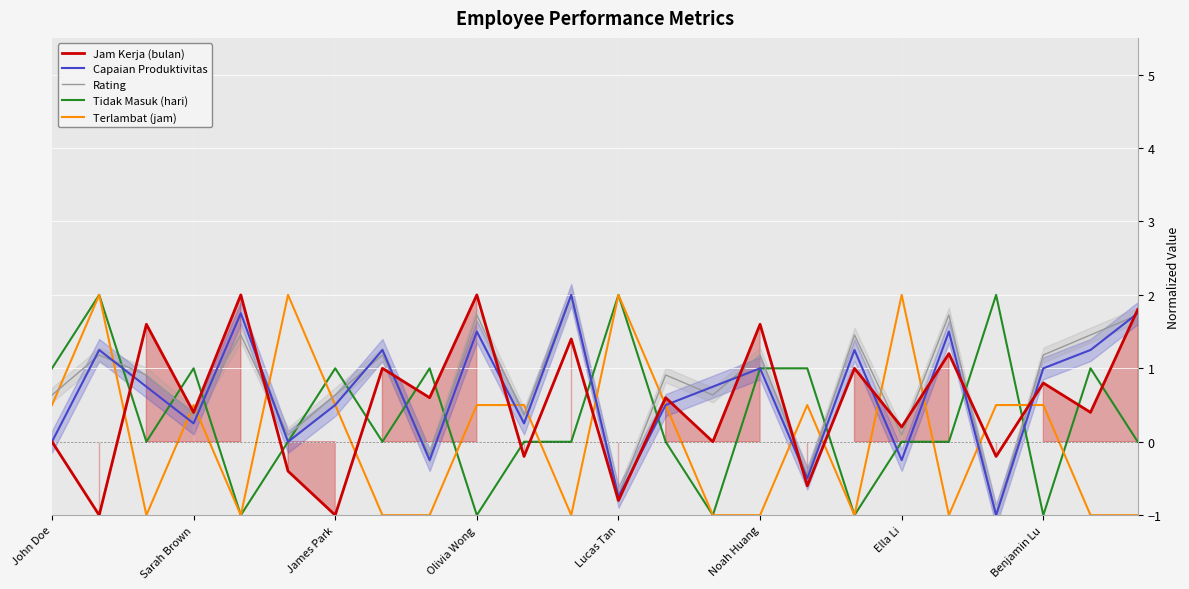

Is it true that Tidak Masuk (hari) equals 1.0 at Noah Huang?

True